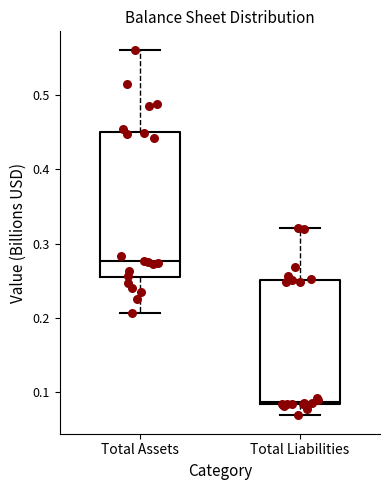

Where does the median line of the box for Total Liabilities sit on the y-axis? The values are not printed on the chart, so give them approximately, as read against the axis.

0.09